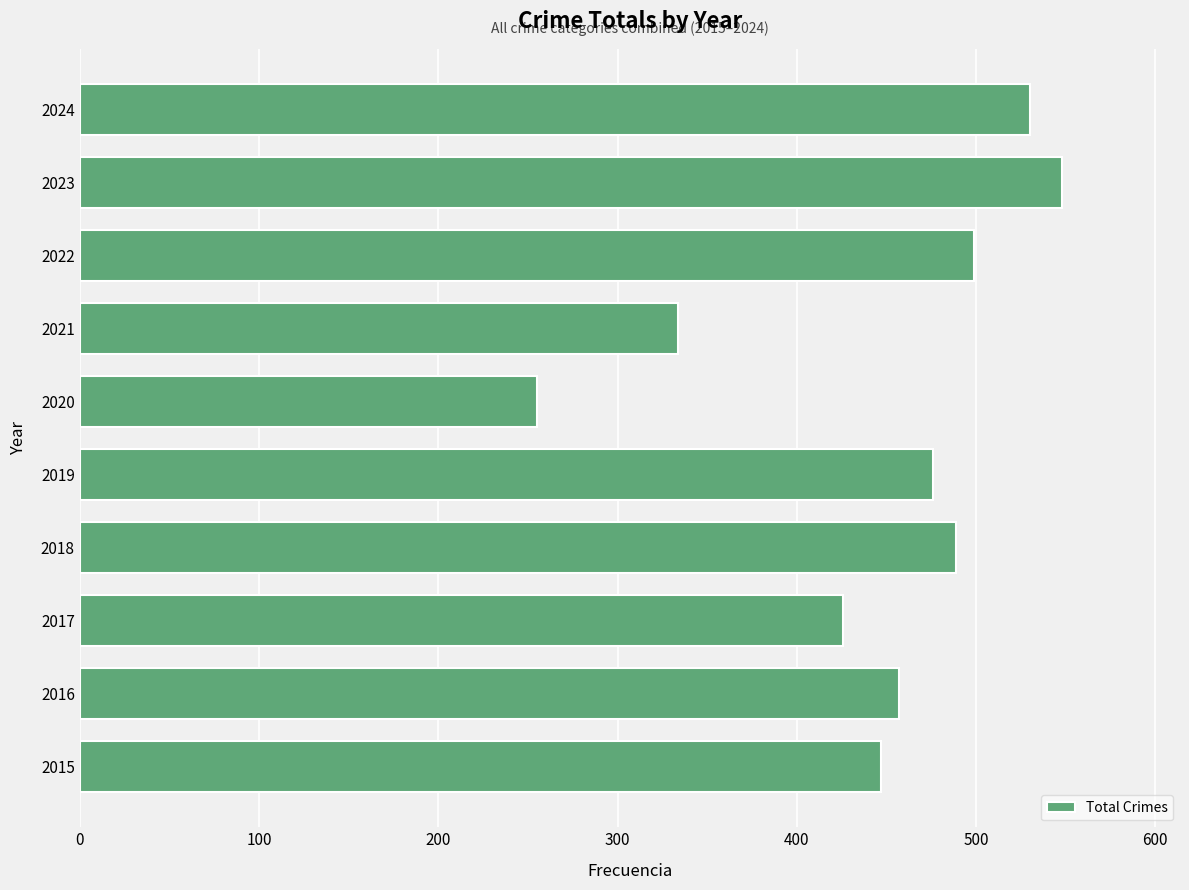

List the labels in order of value, largest first.

2023, 2024, 2022, 2018, 2019, 2016, 2015, 2017, 2021, 2020